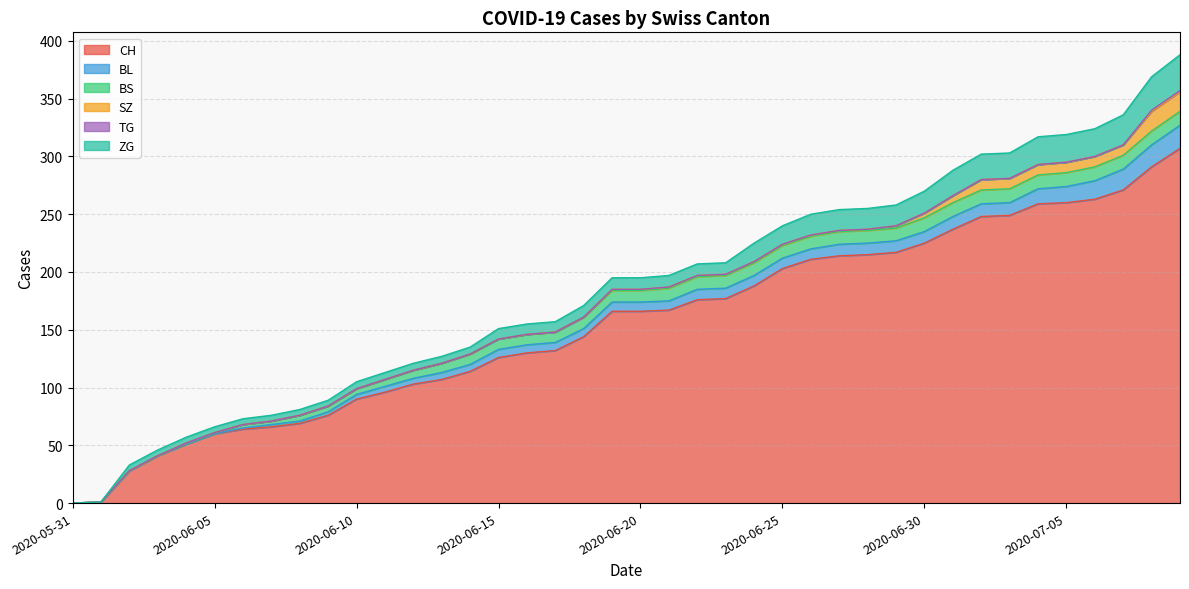

Reading right to left, transcribe all the data shown in this chart.

CH: 307	291	271	263	260	259	249	248	237	225	217	215	214	211	203	188	177	176	167	166	166	144	132	130	126	114	107	103	96	90	76	69	66	64	60	51	41	28	1	0
BL: 20	19	18	16	14	13	11	11	11	10	10	10	10	9	9	9	9	9	8	8	8	7	7	7	7	6	6	5	5	4	3	2	2	1	0	0	0	0	0	0
BS: 12	12	12	12	12	12	12	12	12	12	11	11	11	11	11	11	11	11	11	10	10	10	9	9	9	9	8	7	6	5	5	5	3	3	1	1	0	0	0	0
SZ: 17	17	9	9	9	9	9	9	6	4	2	1	1	1	1	1	1	1	1	1	1	0	0	0	0	0	0	0	0	0	0	0	0	0	0	0	0	0	0	0
TG: 1	1	0	0	0	0	0	0	0	0	0	0	0	0	0	0	0	0	0	0	0	0	0	0	0	0	0	0	0	0	0	0	0	0	0	0	0	0	0	0
ZG: 31	29	26	24	24	24	22	22	22	19	18	18	18	18	16	16	10	10	10	10	10	10	9	9	9	6	6	6	6	6	5	5	5	5	5	5	5	5	0	0